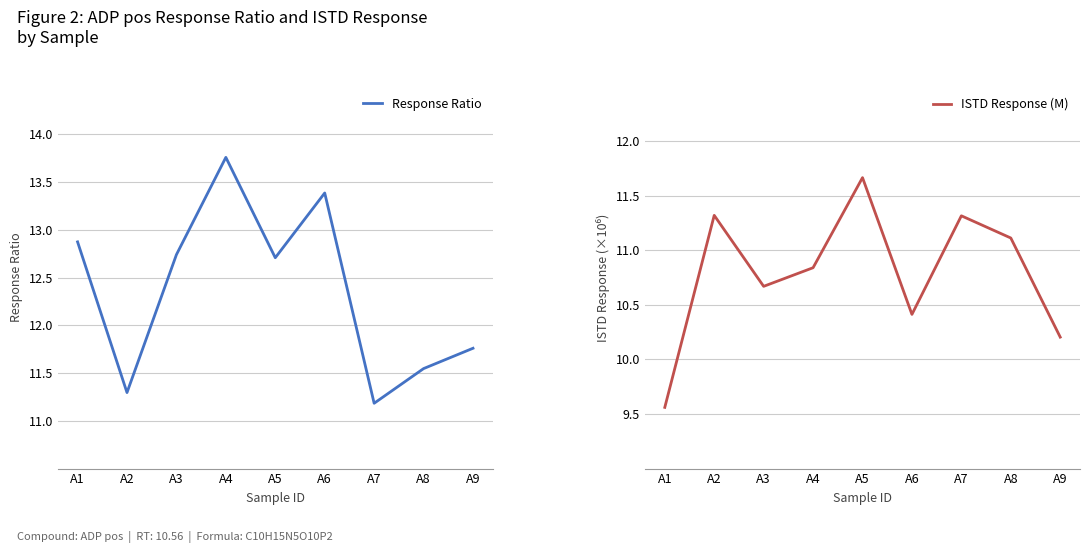

At which category does ISTD Response (M) reach its first local valley?

A3